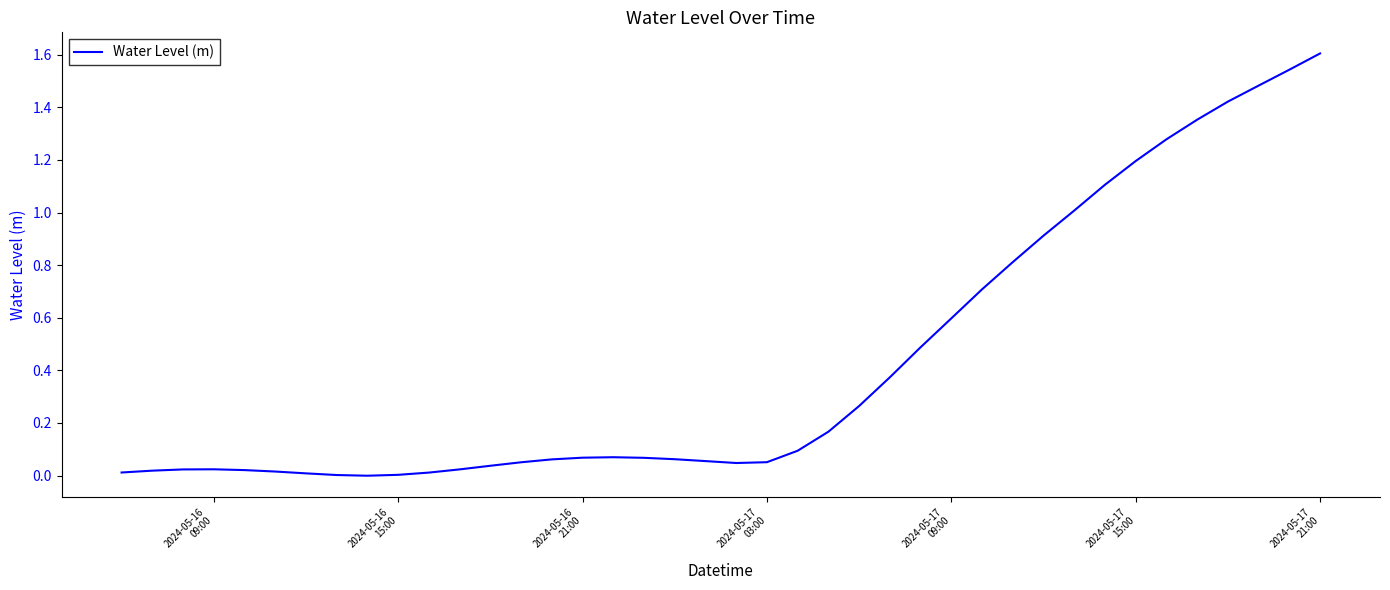

What is the difference between the maximum and minimum values?

1.6